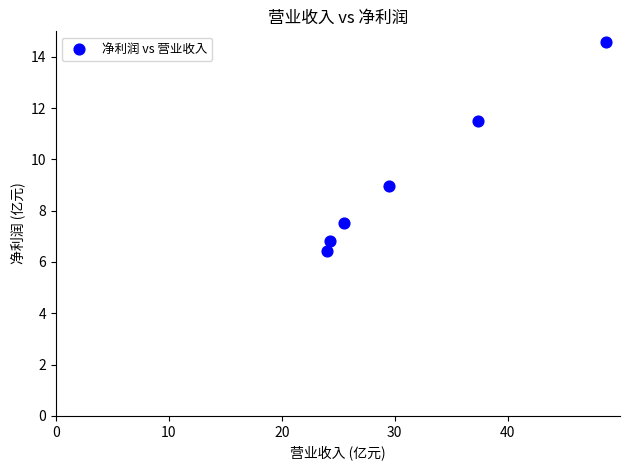

What is the average Y value?

9.3